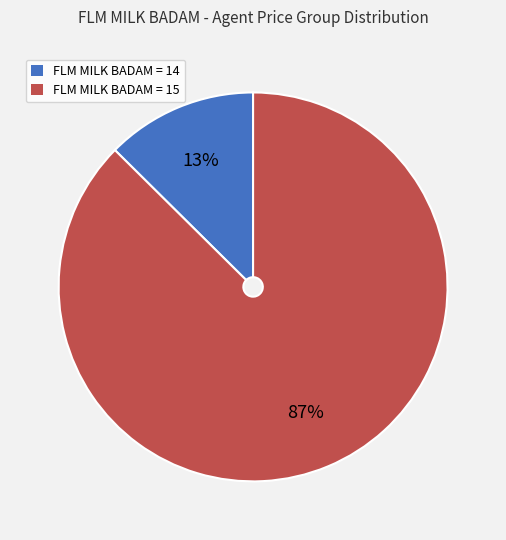

Is there a majority slice in this chart?

Yes